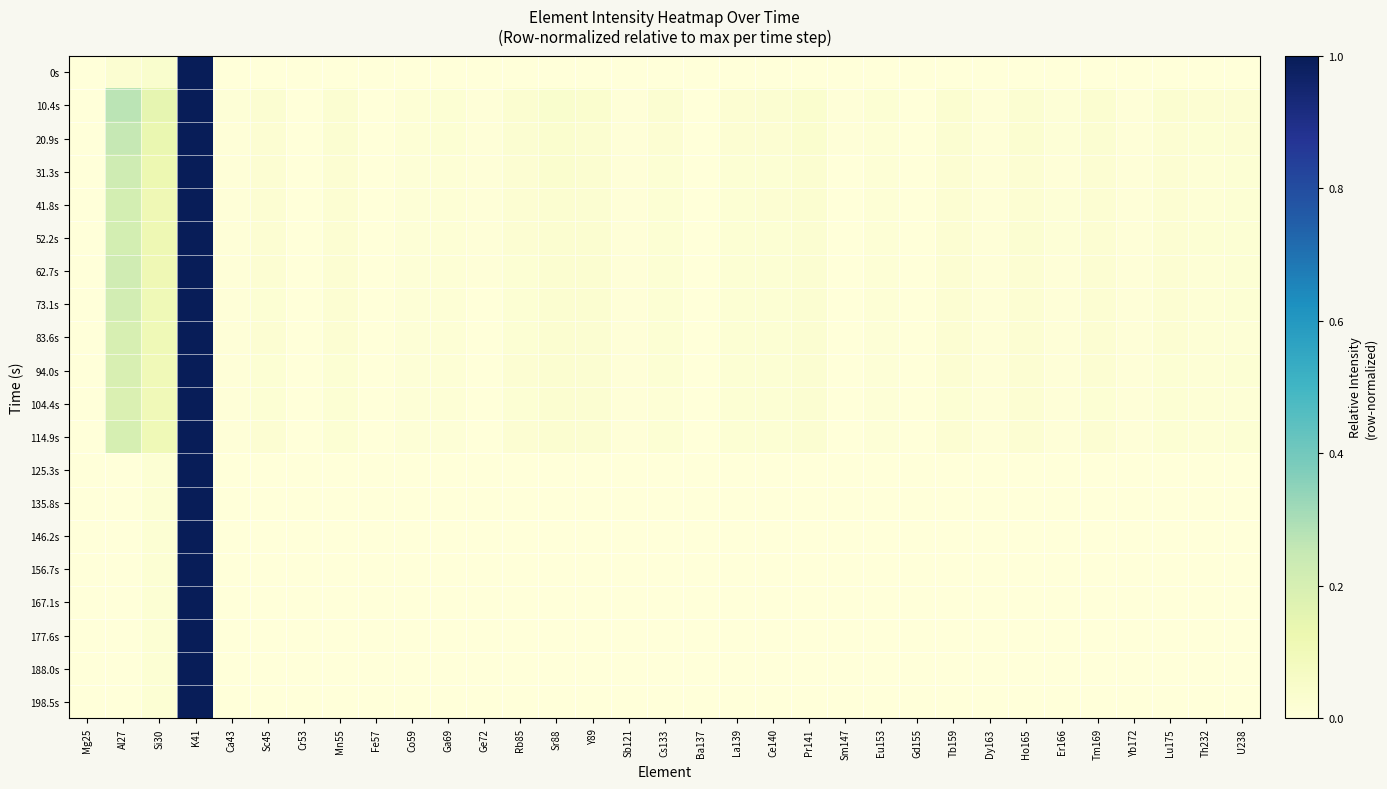

Reading left to right, list all the values displayed in this chart.

0s: Mg25=0.0	Al27=0.0	Si30=0.0	K41=1.0	Ca43=0.0	Sc45=0.0	Cr53=0.0	Mn55=0.0	Fe57=0.0	Co59=0.0	Ga69=0.0	Ge72=0.0	Rb85=0.0	Sr88=0.0	Y89=0.0	Sb121=0.0	Cs133=0.0	Ba137=0.0	La139=0.0	Ce140=0.0	Pr141=0.0	Sm147=0.0	Eu153=0.0	Gd155=0.0	Tb159=0.0	Dy163=0.0	Ho165=0.0	Er166=0.0	Tm169=0.0	Yb172=0.0	Lu175=0.0	Th232=0.0	U238=0.0
10.4s: Mg25=0.0	Al27=0.3	Si30=0.1	K41=1.0	Ca43=0.0	Sc45=0.0	Cr53=0.0	Mn55=0.0	Fe57=0.0	Co59=0.0	Ga69=0.0	Ge72=0.0	Rb85=0.0	Sr88=0.0	Y89=0.0	Sb121=0.0	Cs133=0.0	Ba137=0.0	La139=0.0	Ce140=0.0	Pr141=0.0	Sm147=0.0	Eu153=0.0	Gd155=0.0	Tb159=0.0	Dy163=0.0	Ho165=0.0	Er166=0.0	Tm169=0.0	Yb172=0.0	Lu175=0.0	Th232=0.0	U238=0.0
20.9s: Mg25=0.0	Al27=0.3	Si30=0.1	K41=1.0	Ca43=0.0	Sc45=0.0	Cr53=0.0	Mn55=0.0	Fe57=0.0	Co59=0.0	Ga69=0.0	Ge72=0.0	Rb85=0.0	Sr88=0.0	Y89=0.0	Sb121=0.0	Cs133=0.0	Ba137=0.0	La139=0.0	Ce140=0.0	Pr141=0.0	Sm147=0.0	Eu153=0.0	Gd155=0.0	Tb159=0.0	Dy163=0.0	Ho165=0.0	Er166=0.0	Tm169=0.0	Yb172=0.0	Lu175=0.0	Th232=0.0	U238=0.0
31.3s: Mg25=0.0	Al27=0.2	Si30=0.1	K41=1.0	Ca43=0.0	Sc45=0.0	Cr53=0.0	Mn55=0.0	Fe57=0.0	Co59=0.0	Ga69=0.0	Ge72=0.0	Rb85=0.0	Sr88=0.0	Y89=0.0	Sb121=0.0	Cs133=0.0	Ba137=0.0	La139=0.0	Ce140=0.0	Pr141=0.0	Sm147=0.0	Eu153=0.0	Gd155=0.0	Tb159=0.0	Dy163=0.0	Ho165=0.0	Er166=0.0	Tm169=0.0	Yb172=0.0	Lu175=0.0	Th232=0.0	U238=0.0
41.8s: Mg25=0.0	Al27=0.2	Si30=0.1	K41=1.0	Ca43=0.0	Sc45=0.0	Cr53=0.0	Mn55=0.0	Fe57=0.0	Co59=0.0	Ga69=0.0	Ge72=0.0	Rb85=0.0	Sr88=0.0	Y89=0.0	Sb121=0.0	Cs133=0.0	Ba137=0.0	La139=0.0	Ce140=0.0	Pr141=0.0	Sm147=0.0	Eu153=0.0	Gd155=0.0	Tb159=0.0	Dy163=0.0	Ho165=0.0	Er166=0.0	Tm169=0.0	Yb172=0.0	Lu175=0.0	Th232=0.0	U238=0.0
52.2s: Mg25=0.0	Al27=0.2	Si30=0.1	K41=1.0	Ca43=0.0	Sc45=0.0	Cr53=0.0	Mn55=0.0	Fe57=0.0	Co59=0.0	Ga69=0.0	Ge72=0.0	Rb85=0.0	Sr88=0.0	Y89=0.0	Sb121=0.0	Cs133=0.0	Ba137=0.0	La139=0.0	Ce140=0.0	Pr141=0.0	Sm147=0.0	Eu153=0.0	Gd155=0.0	Tb159=0.0	Dy163=0.0	Ho165=0.0	Er166=0.0	Tm169=0.0	Yb172=0.0	Lu175=0.0	Th232=0.0	U238=0.0
62.7s: Mg25=0.0	Al27=0.2	Si30=0.1	K41=1.0	Ca43=0.0	Sc45=0.0	Cr53=0.0	Mn55=0.0	Fe57=0.0	Co59=0.0	Ga69=0.0	Ge72=0.0	Rb85=0.0	Sr88=0.0	Y89=0.0	Sb121=0.0	Cs133=0.0	Ba137=0.0	La139=0.0	Ce140=0.0	Pr141=0.0	Sm147=0.0	Eu153=0.0	Gd155=0.0	Tb159=0.0	Dy163=0.0	Ho165=0.0	Er166=0.0	Tm169=0.0	Yb172=0.0	Lu175=0.0	Th232=0.0	U238=0.0
73.1s: Mg25=0.0	Al27=0.2	Si30=0.1	K41=1.0	Ca43=0.0	Sc45=0.0	Cr53=0.0	Mn55=0.0	Fe57=0.0	Co59=0.0	Ga69=0.0	Ge72=0.0	Rb85=0.0	Sr88=0.0	Y89=0.0	Sb121=0.0	Cs133=0.0	Ba137=0.0	La139=0.0	Ce140=0.0	Pr141=0.0	Sm147=0.0	Eu153=0.0	Gd155=0.0	Tb159=0.0	Dy163=0.0	Ho165=0.0	Er166=0.0	Tm169=0.0	Yb172=0.0	Lu175=0.0	Th232=0.0	U238=0.0
83.6s: Mg25=0.0	Al27=0.2	Si30=0.1	K41=1.0	Ca43=0.0	Sc45=0.0	Cr53=0.0	Mn55=0.0	Fe57=0.0	Co59=0.0	Ga69=0.0	Ge72=0.0	Rb85=0.0	Sr88=0.0	Y89=0.0	Sb121=0.0	Cs133=0.0	Ba137=0.0	La139=0.0	Ce140=0.0	Pr141=0.0	Sm147=0.0	Eu153=0.0	Gd155=0.0	Tb159=0.0	Dy163=0.0	Ho165=0.0	Er166=0.0	Tm169=0.0	Yb172=0.0	Lu175=0.0	Th232=0.0	U238=0.0
94.0s: Mg25=0.0	Al27=0.2	Si30=0.1	K41=1.0	Ca43=0.0	Sc45=0.0	Cr53=0.0	Mn55=0.0	Fe57=0.0	Co59=0.0	Ga69=0.0	Ge72=0.0	Rb85=0.0	Sr88=0.0	Y89=0.0	Sb121=0.0	Cs133=0.0	Ba137=0.0	La139=0.0	Ce140=0.0	Pr141=0.0	Sm147=0.0	Eu153=0.0	Gd155=0.0	Tb159=0.0	Dy163=0.0	Ho165=0.0	Er166=0.0	Tm169=0.0	Yb172=0.0	Lu175=0.0	Th232=0.0	U238=0.0
104.4s: Mg25=0.0	Al27=0.2	Si30=0.1	K41=1.0	Ca43=0.0	Sc45=0.0	Cr53=0.0	Mn55=0.0	Fe57=0.0	Co59=0.0	Ga69=0.0	Ge72=0.0	Rb85=0.0	Sr88=0.0	Y89=0.0	Sb121=0.0	Cs133=0.0	Ba137=0.0	La139=0.0	Ce140=0.0	Pr141=0.0	Sm147=0.0	Eu153=0.0	Gd155=0.0	Tb159=0.0	Dy163=0.0	Ho165=0.0	Er166=0.0	Tm169=0.0	Yb172=0.0	Lu175=0.0	Th232=0.0	U238=0.0
114.9s: Mg25=0.0	Al27=0.2	Si30=0.1	K41=1.0	Ca43=0.0	Sc45=0.0	Cr53=0.0	Mn55=0.0	Fe57=0.0	Co59=0.0	Ga69=0.0	Ge72=0.0	Rb85=0.0	Sr88=0.0	Y89=0.0	Sb121=0.0	Cs133=0.0	Ba137=0.0	La139=0.0	Ce140=0.0	Pr141=0.0	Sm147=0.0	Eu153=0.0	Gd155=0.0	Tb159=0.0	Dy163=0.0	Ho165=0.0	Er166=0.0	Tm169=0.0	Yb172=0.0	Lu175=0.0	Th232=0.0	U238=0.0
125.3s: Mg25=0.0	Al27=0.0	Si30=0.0	K41=1.0	Ca43=0.0	Sc45=0.0	Cr53=0.0	Mn55=0.0	Fe57=0.0	Co59=0.0	Ga69=0.0	Ge72=0.0	Rb85=0.0	Sr88=0.0	Y89=0.0	Sb121=0.0	Cs133=0.0	Ba137=0.0	La139=0.0	Ce140=0.0	Pr141=0.0	Sm147=0.0	Eu153=0.0	Gd155=0.0	Tb159=0.0	Dy163=0.0	Ho165=0.0	Er166=0.0	Tm169=0.0	Yb172=0.0	Lu175=0.0	Th232=0.0	U238=0.0
135.8s: Mg25=0.0	Al27=0.0	Si30=0.0	K41=1.0	Ca43=0.0	Sc45=0.0	Cr53=0.0	Mn55=0.0	Fe57=0.0	Co59=0.0	Ga69=0.0	Ge72=0.0	Rb85=0.0	Sr88=0.0	Y89=0.0	Sb121=0.0	Cs133=0.0	Ba137=0.0	La139=0.0	Ce140=0.0	Pr141=0.0	Sm147=0.0	Eu153=0.0	Gd155=0.0	Tb159=0.0	Dy163=0.0	Ho165=0.0	Er166=0.0	Tm169=0.0	Yb172=0.0	Lu175=0.0	Th232=0.0	U238=0.0
146.2s: Mg25=0.0	Al27=0.0	Si30=0.0	K41=1.0	Ca43=0.0	Sc45=0.0	Cr53=0.0	Mn55=0.0	Fe57=0.0	Co59=0.0	Ga69=0.0	Ge72=0.0	Rb85=0.0	Sr88=0.0	Y89=0.0	Sb121=0.0	Cs133=0.0	Ba137=0.0	La139=0.0	Ce140=0.0	Pr141=0.0	Sm147=0.0	Eu153=0.0	Gd155=0.0	Tb159=0.0	Dy163=0.0	Ho165=0.0	Er166=0.0	Tm169=0.0	Yb172=0.0	Lu175=0.0	Th232=0.0	U238=0.0
156.7s: Mg25=0.0	Al27=0.0	Si30=0.0	K41=1.0	Ca43=0.0	Sc45=0.0	Cr53=0.0	Mn55=0.0	Fe57=0.0	Co59=0.0	Ga69=0.0	Ge72=0.0	Rb85=0.0	Sr88=0.0	Y89=0.0	Sb121=0.0	Cs133=0.0	Ba137=0.0	La139=0.0	Ce140=0.0	Pr141=0.0	Sm147=0.0	Eu153=0.0	Gd155=0.0	Tb159=0.0	Dy163=0.0	Ho165=0.0	Er166=0.0	Tm169=0.0	Yb172=0.0	Lu175=0.0	Th232=0.0	U238=0.0
167.1s: Mg25=0.0	Al27=0.0	Si30=0.0	K41=1.0	Ca43=0.0	Sc45=0.0	Cr53=0.0	Mn55=0.0	Fe57=0.0	Co59=0.0	Ga69=0.0	Ge72=0.0	Rb85=0.0	Sr88=0.0	Y89=0.0	Sb121=0.0	Cs133=0.0	Ba137=0.0	La139=0.0	Ce140=0.0	Pr141=0.0	Sm147=0.0	Eu153=0.0	Gd155=0.0	Tb159=0.0	Dy163=0.0	Ho165=0.0	Er166=0.0	Tm169=0.0	Yb172=0.0	Lu175=0.0	Th232=0.0	U238=0.0
177.6s: Mg25=0.0	Al27=0.0	Si30=0.0	K41=1.0	Ca43=0.0	Sc45=0.0	Cr53=0.0	Mn55=0.0	Fe57=0.0	Co59=0.0	Ga69=0.0	Ge72=0.0	Rb85=0.0	Sr88=0.0	Y89=0.0	Sb121=0.0	Cs133=0.0	Ba137=0.0	La139=0.0	Ce140=0.0	Pr141=0.0	Sm147=0.0	Eu153=0.0	Gd155=0.0	Tb159=0.0	Dy163=0.0	Ho165=0.0	Er166=0.0	Tm169=0.0	Yb172=0.0	Lu175=0.0	Th232=0.0	U238=0.0
188.0s: Mg25=0.0	Al27=0.0	Si30=0.0	K41=1.0	Ca43=0.0	Sc45=0.0	Cr53=0.0	Mn55=0.0	Fe57=0.0	Co59=0.0	Ga69=0.0	Ge72=0.0	Rb85=0.0	Sr88=0.0	Y89=0.0	Sb121=0.0	Cs133=0.0	Ba137=0.0	La139=0.0	Ce140=0.0	Pr141=0.0	Sm147=0.0	Eu153=0.0	Gd155=0.0	Tb159=0.0	Dy163=0.0	Ho165=0.0	Er166=0.0	Tm169=0.0	Yb172=0.0	Lu175=0.0	Th232=0.0	U238=0.0
198.5s: Mg25=0.0	Al27=0.0	Si30=0.0	K41=1.0	Ca43=0.0	Sc45=0.0	Cr53=0.0	Mn55=0.0	Fe57=0.0	Co59=0.0	Ga69=0.0	Ge72=0.0	Rb85=0.0	Sr88=0.0	Y89=0.0	Sb121=0.0	Cs133=0.0	Ba137=0.0	La139=0.0	Ce140=0.0	Pr141=0.0	Sm147=0.0	Eu153=0.0	Gd155=0.0	Tb159=0.0	Dy163=0.0	Ho165=0.0	Er166=0.0	Tm169=0.0	Yb172=0.0	Lu175=0.0	Th232=0.0	U238=0.0